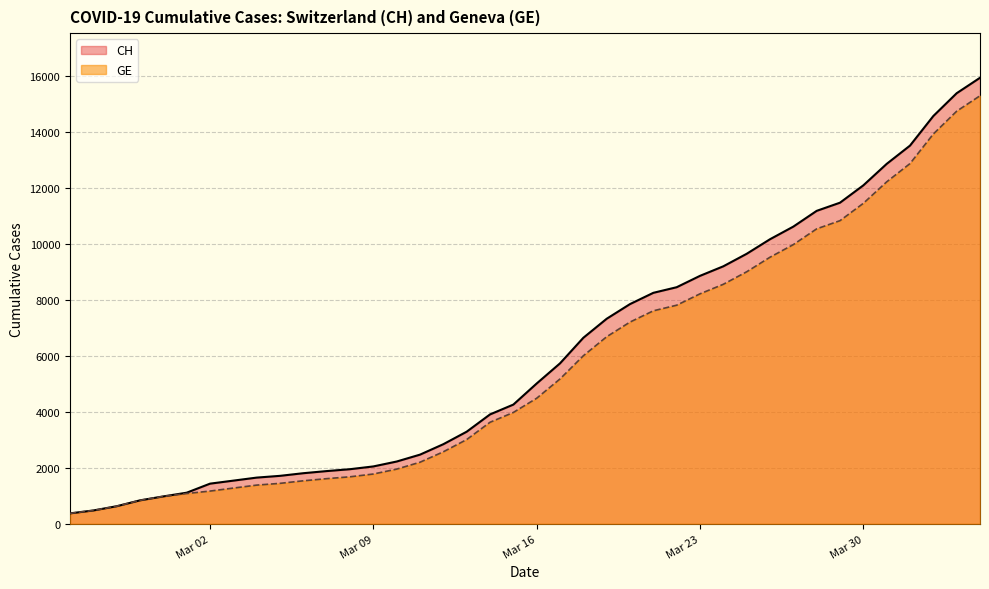

How many values in the CH series exceed 5012?

19